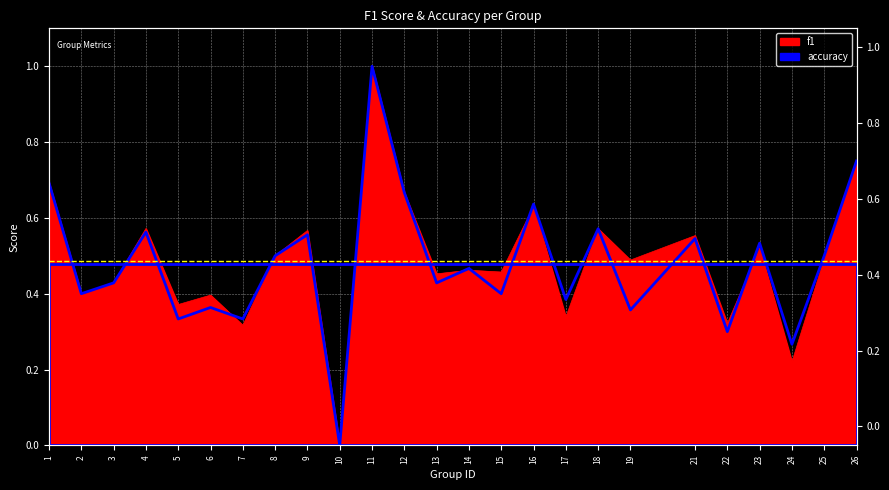

Which series changed the most between 7 and 11?

f1